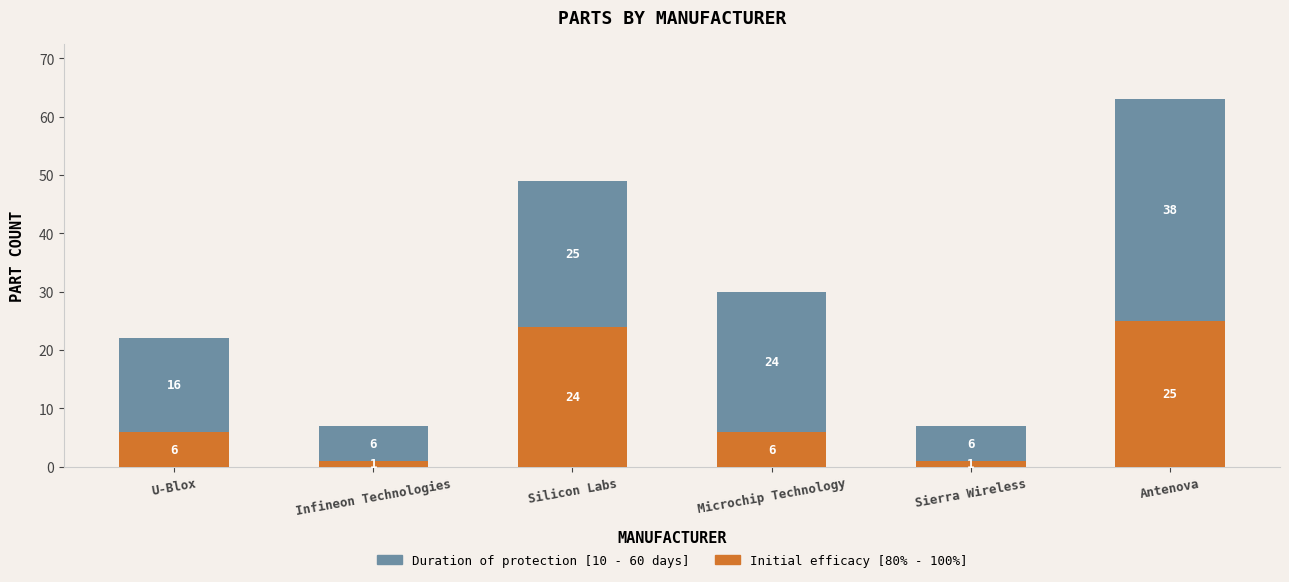

What is the difference between the second highest and second lowest values in the Initial efficacy [80% - 100%] series?

23